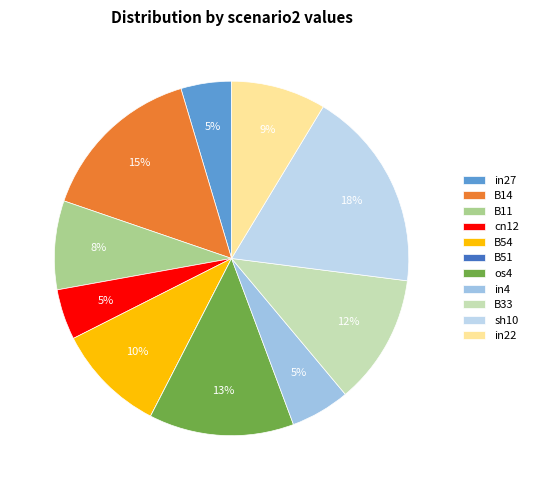

To the nearest percent, what is the difference between the B51 and sh10 slice percentages?

18%